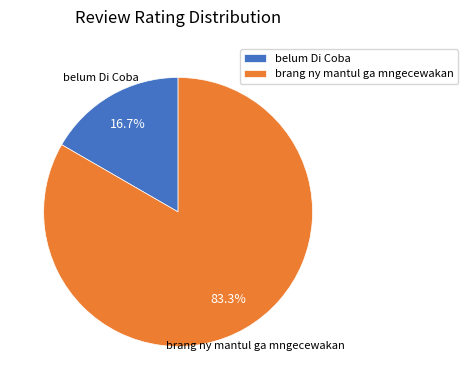

Which has a higher value, brang ny mantul ga mngecewakan or belum Di Coba?

brang ny mantul ga mngecewakan